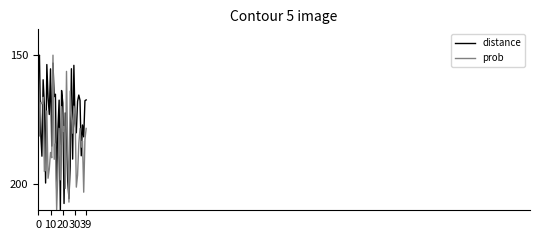

Rank the series by their average value, from highest to lowest.

prob, distance